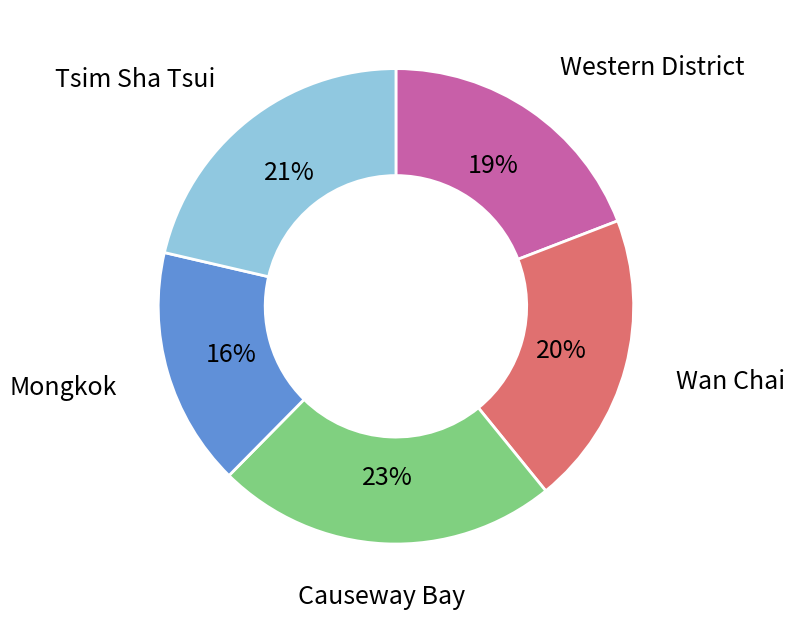

How many slices are in this pie chart?

5